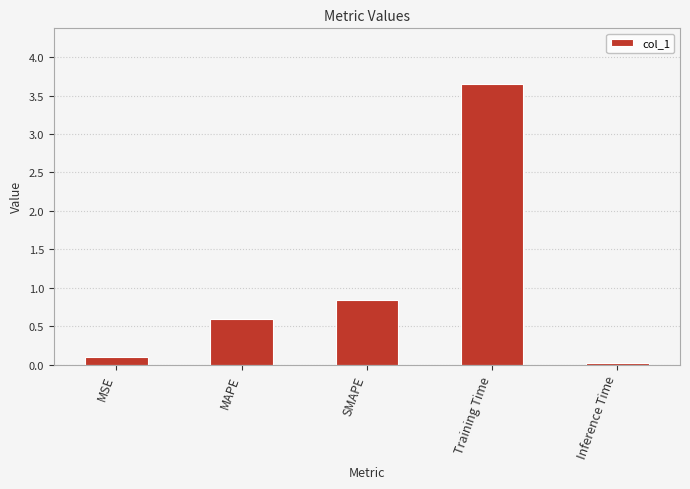

True or false: the data shows 1.1 at Training Time.

False